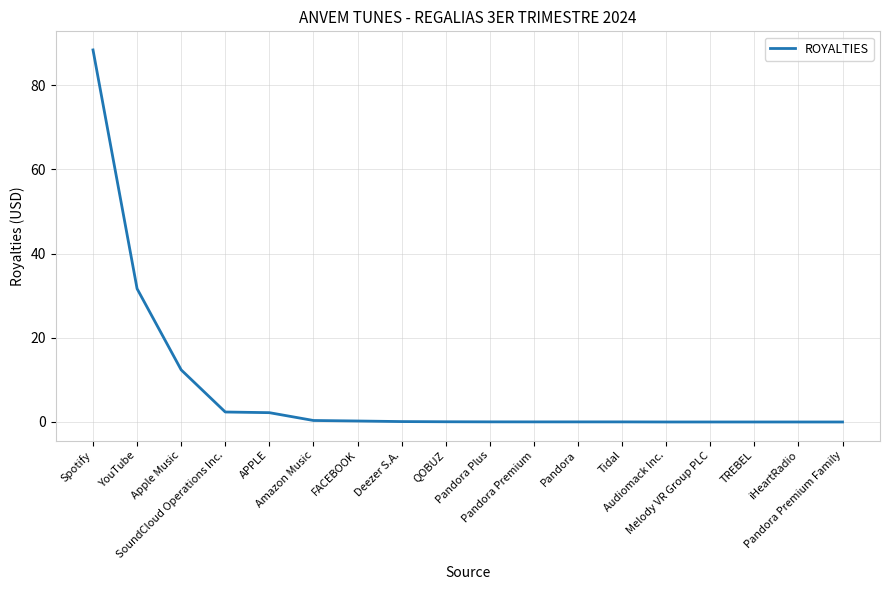

What is the difference between the maximum and minimum values?

88.4